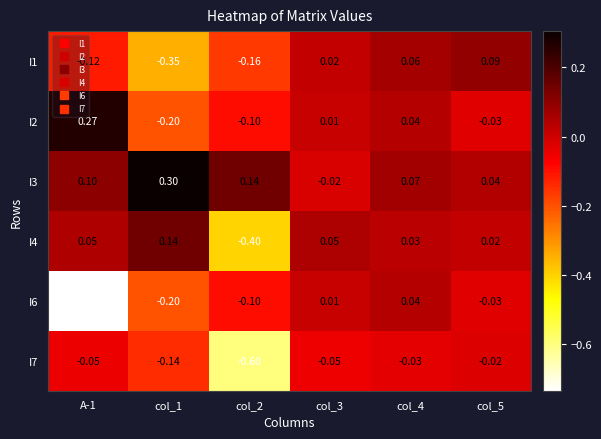

What is the difference between the highest and lowest values at col_3?

0.1